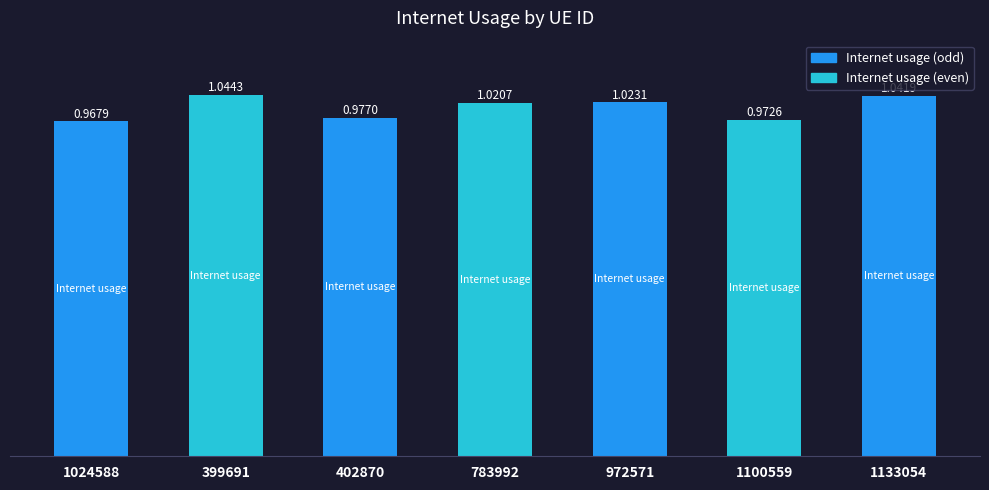

Between 1133054 and 402870, which is larger?

1133054